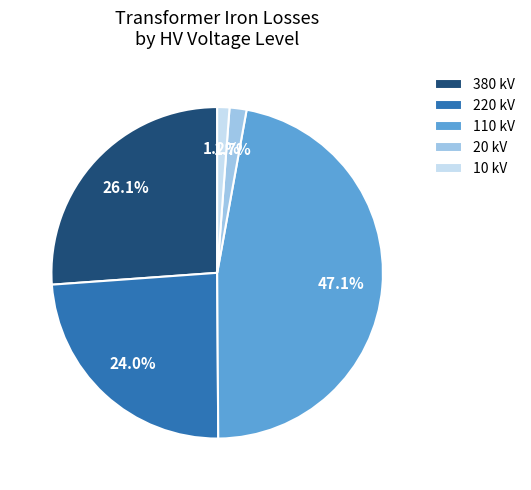

Which has a higher value, 110 kV or 220 kV?

110 kV